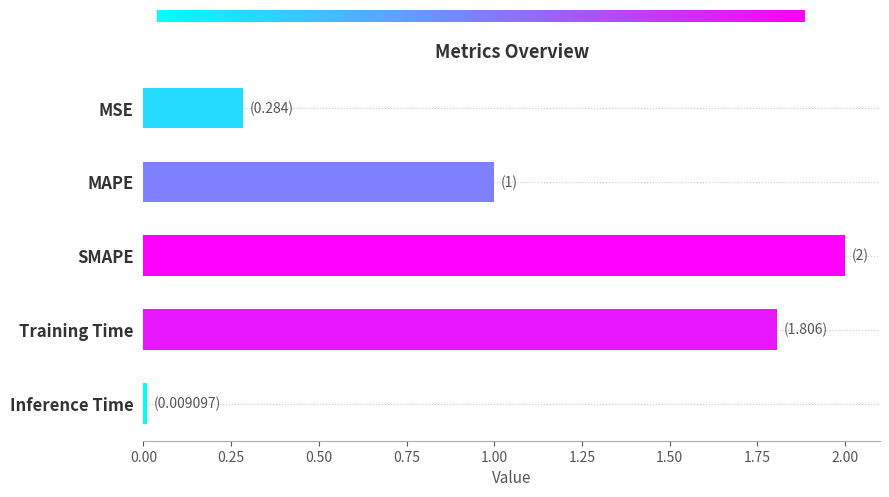

At which label is the value closest to 1?

MAPE